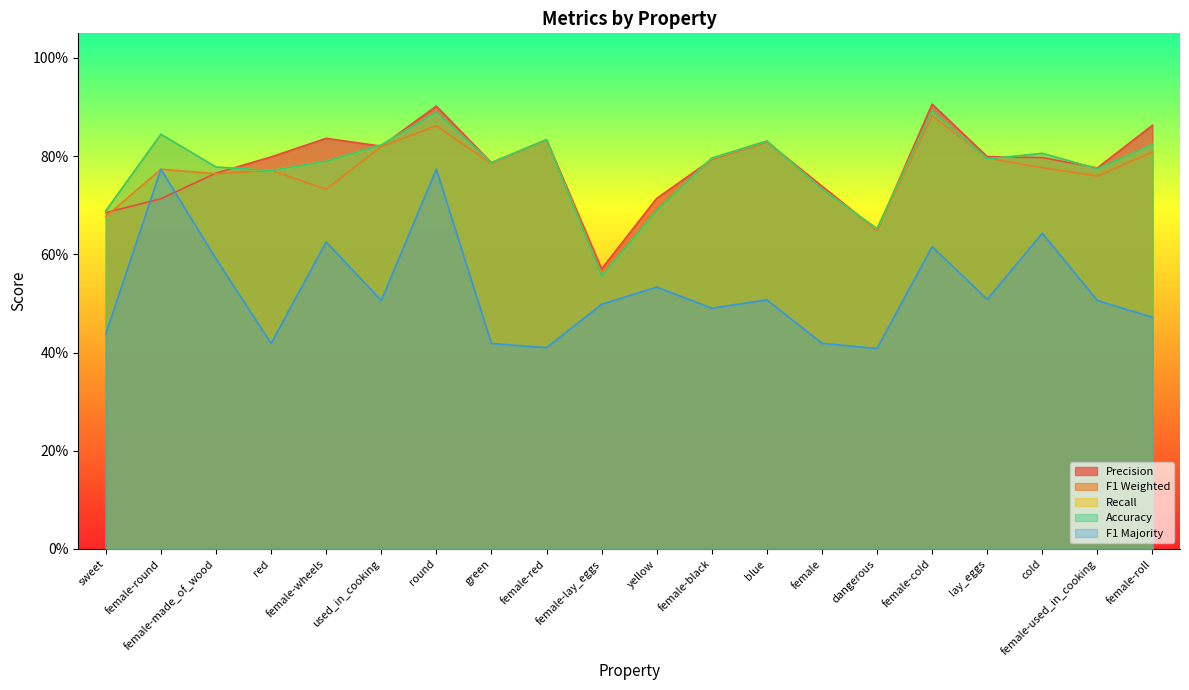

What is the total value across all series at female-round?

3.9